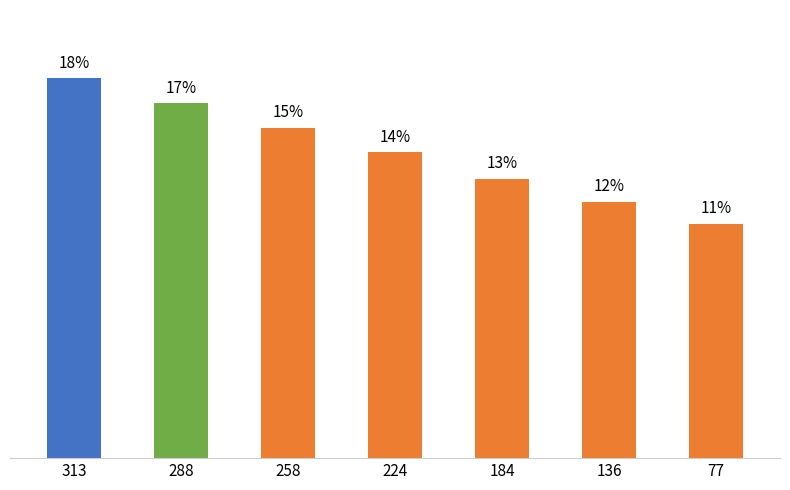

At which label does the data first exceed 14?

313